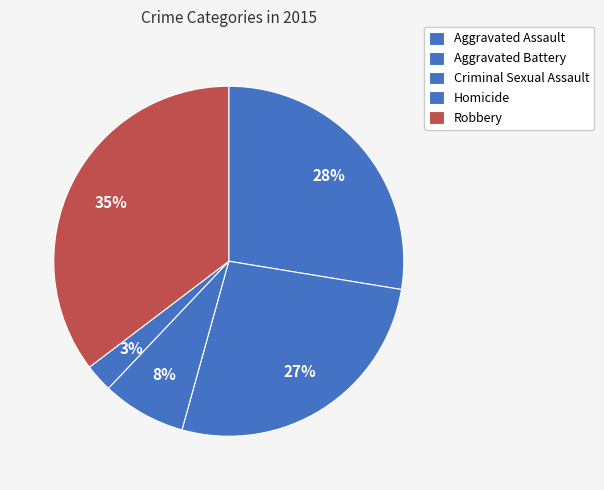

Is it true that Robbery is 35% of the pie?

True